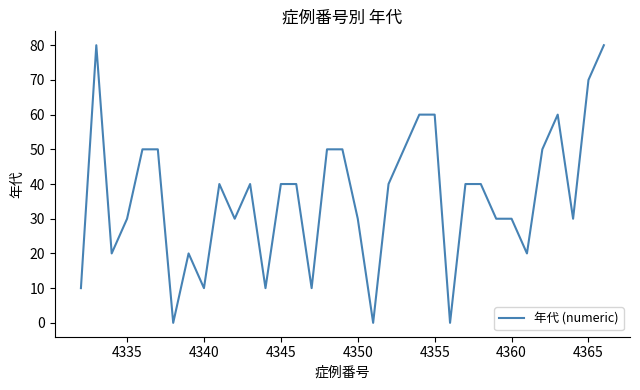

What is the difference between the maximum and minimum values?

80